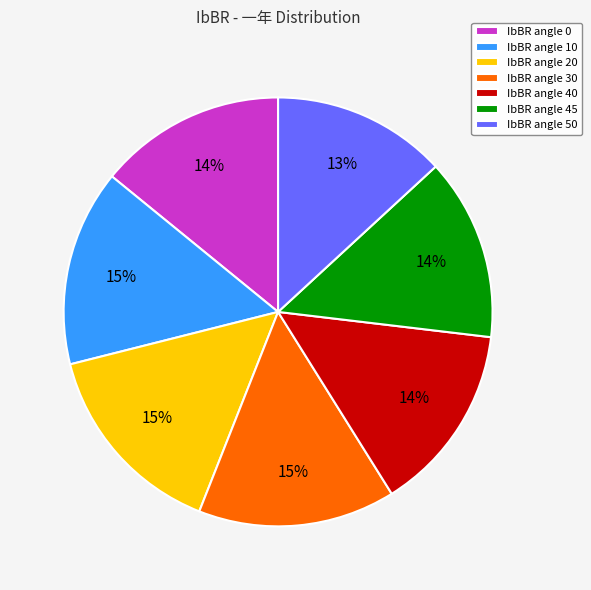

Do IbBR angle 20 and IbBR angle 0 together represent more than half of the pie?

No